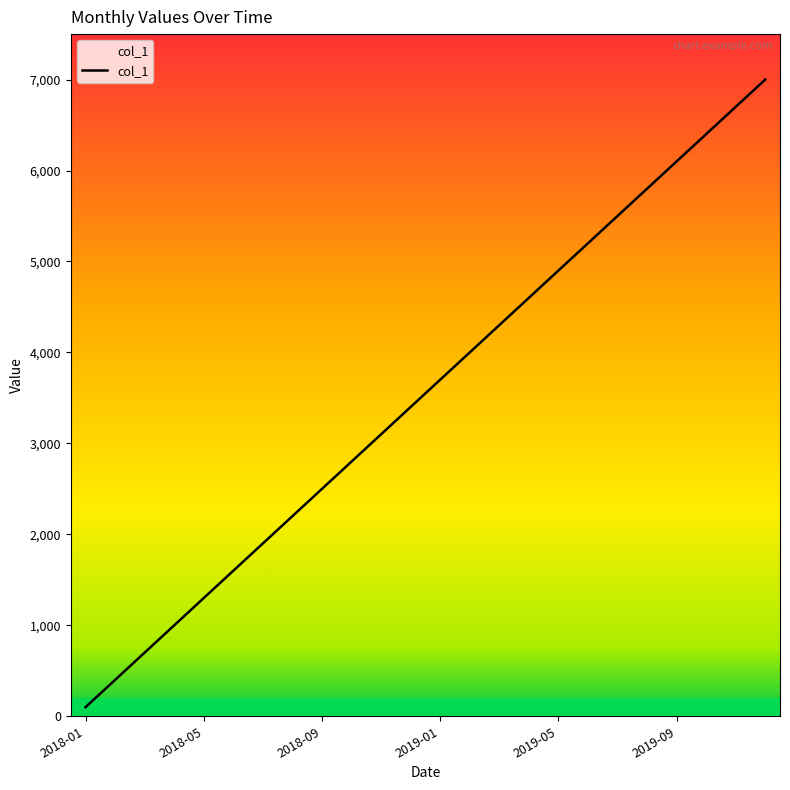

What is the difference between the maximum and minimum values?

6900